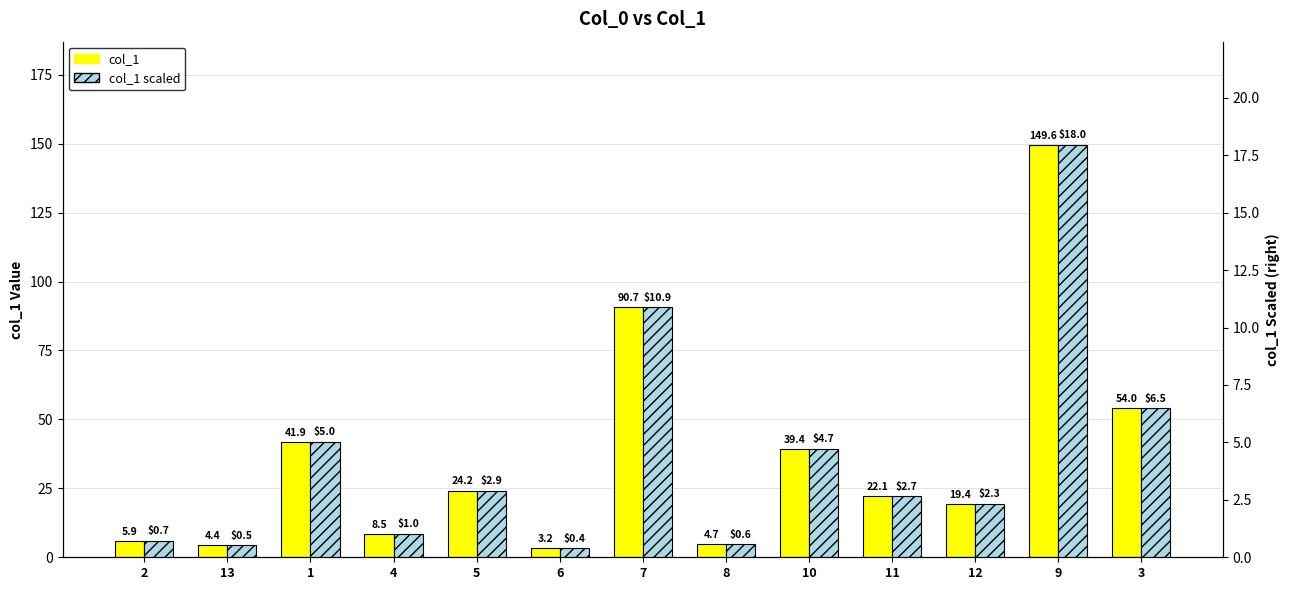

Reading left to right, what are all the values shown in this chart?

col_1 (left): 5.9	4.4	41.9	8.5	24.2	3.2	90.7	4.7	39.4	22.1	19.4	149.6	54.0
col_1 scaled (right): 0.7	0.5	5.0	1.0	2.9	0.4	10.9	0.6	4.7	2.7	2.3	18.0	6.5